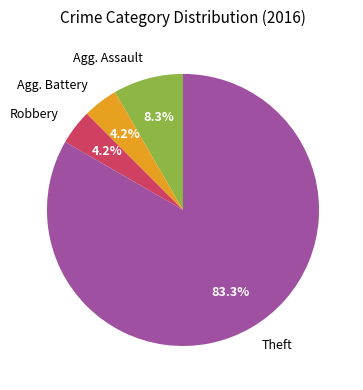

What portion of the pie excludes Robbery?

95.8%